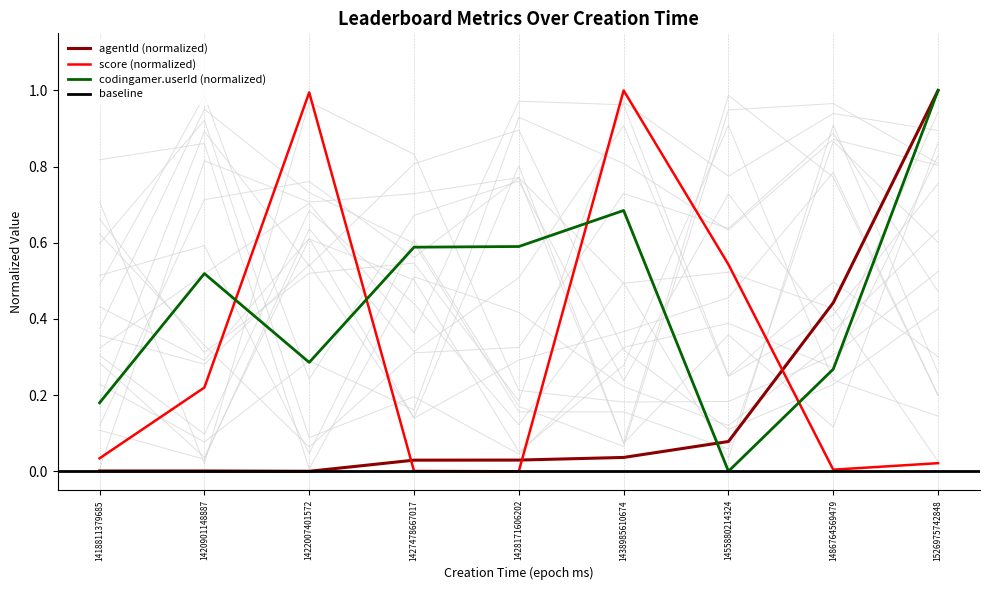

What is the value of the codingamer.userId point at the 6th from the left?

0.7